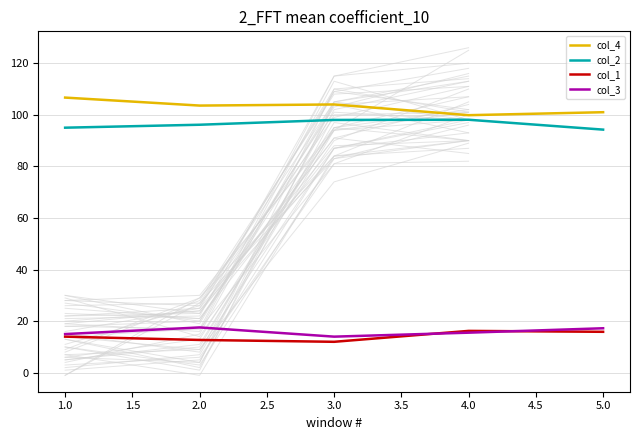

At which category does col_3 reach its first local peak?

2.0